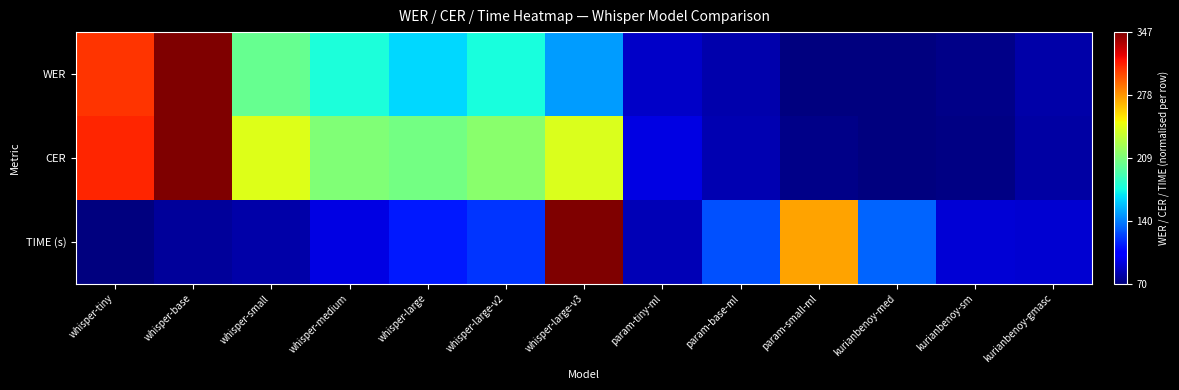

Reading left to right, extract all data points from this chart.

WER: whisper-tiny=0.9	whisper-base=1.0	whisper-small=0.5	whisper-medium=0.4	whisper-large=0.3	whisper-large-v2=0.4	whisper-large-v3=0.3	param-tiny-ml=0.1	param-base-ml=0.0	param-small-ml=0.0	kurianbenoy-med=0.0	kurianbenoy-sm=0.0	kurianbenoy-gmasc=0.0
CER: whisper-tiny=0.9	whisper-base=1.0	whisper-small=0.6	whisper-medium=0.5	whisper-large=0.5	whisper-large-v2=0.5	whisper-large-v3=0.6	param-tiny-ml=0.1	param-base-ml=0.0	param-small-ml=0.0	kurianbenoy-med=0.0	kurianbenoy-sm=0.0	kurianbenoy-gmasc=0.0
TIME (s): whisper-tiny=0.0	whisper-base=0.0	whisper-small=0.0	whisper-medium=0.1	whisper-large=0.2	whisper-large-v2=0.2	whisper-large-v3=1.0	param-tiny-ml=0.0	param-base-ml=0.2	param-small-ml=0.7	kurianbenoy-med=0.2	kurianbenoy-sm=0.1	kurianbenoy-gmasc=0.1